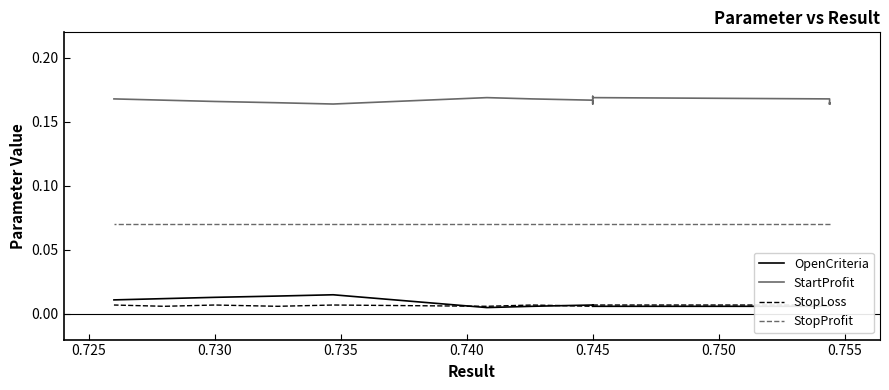

The StartProfit series shows 0.2 at 0.740. True or false?

False